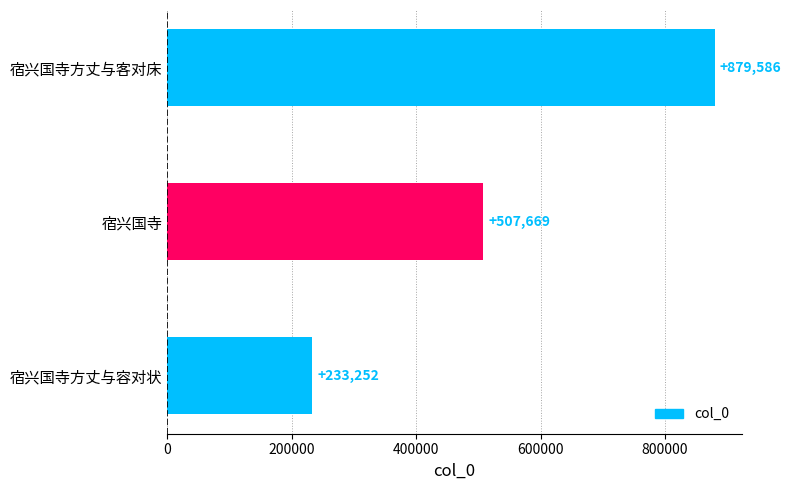

The chart shows a value of 684689 at 宿兴国寺. True or false?

False